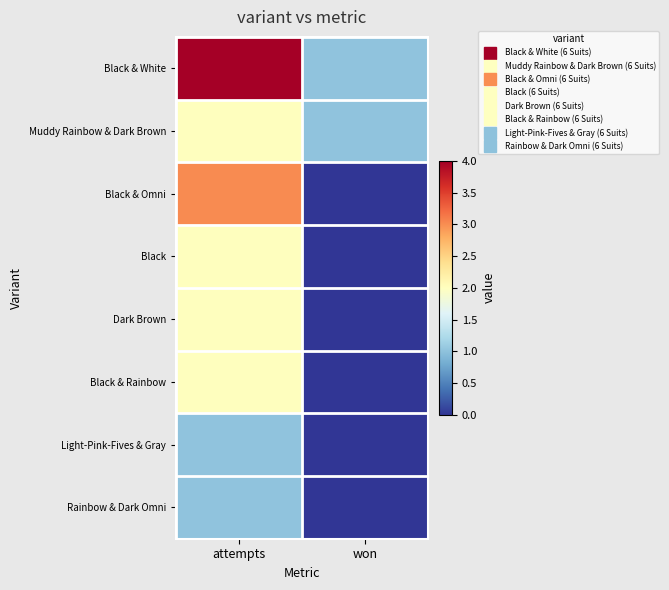

Between attempts and won, which series saw the biggest shift?

Black & White